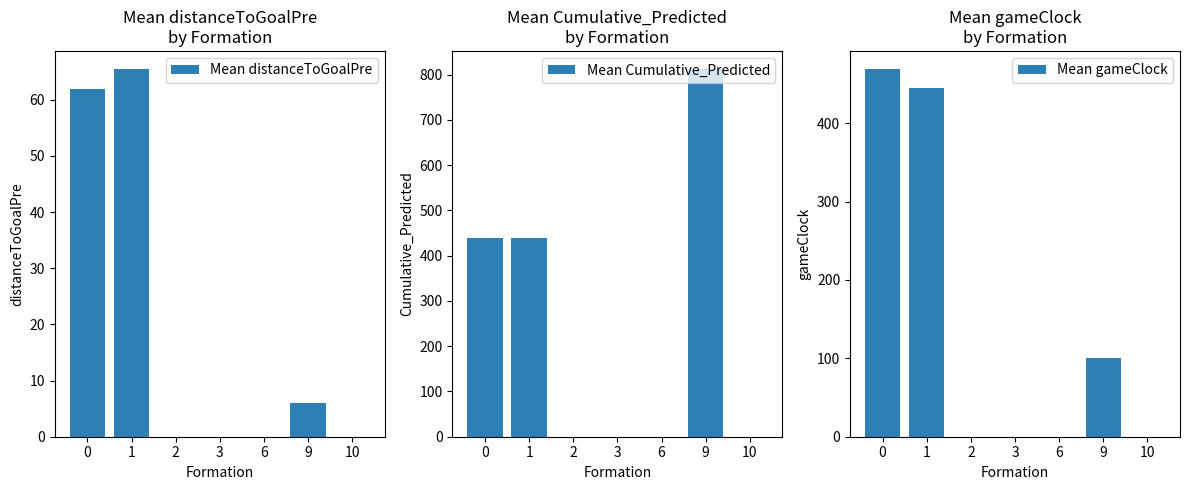

True or false: Mean gameClock has a value of -191.6 at 2.

False